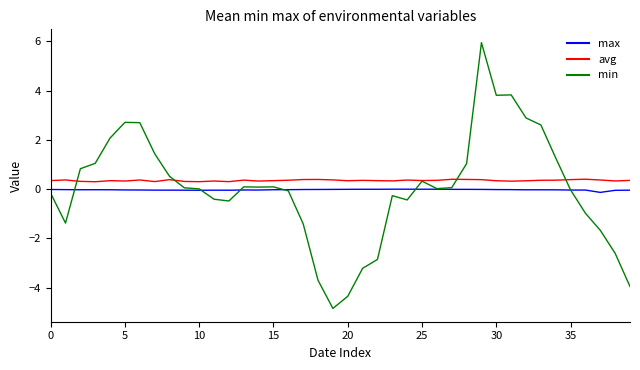

Which series has the largest range (max minus min)?

min